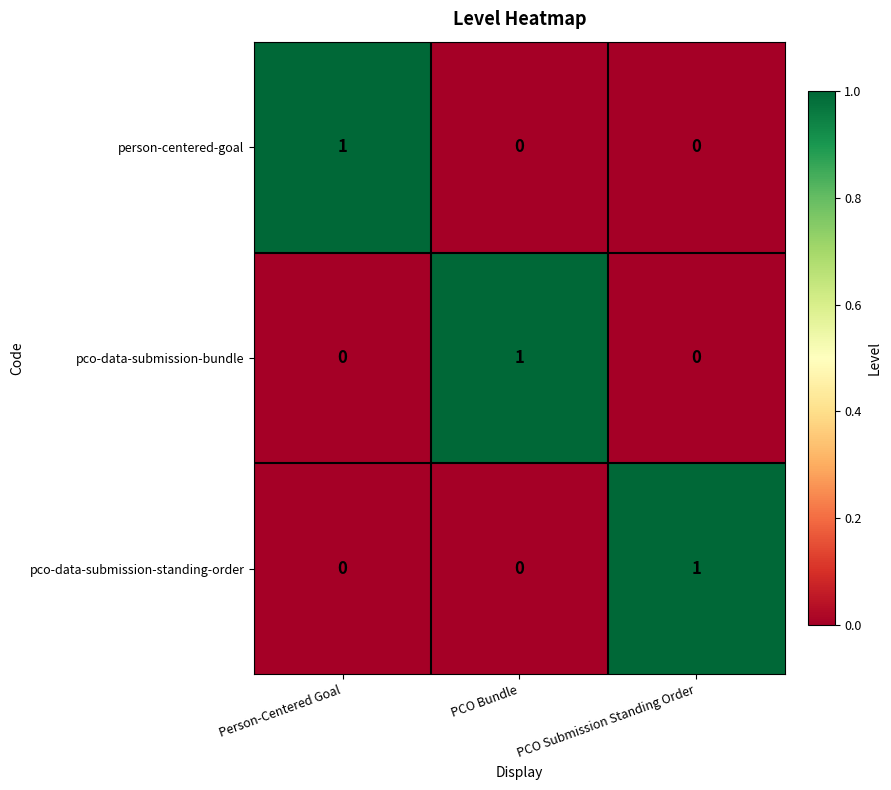

Count the pco-data-submission-standing-order values in the range 0 to 1.

3